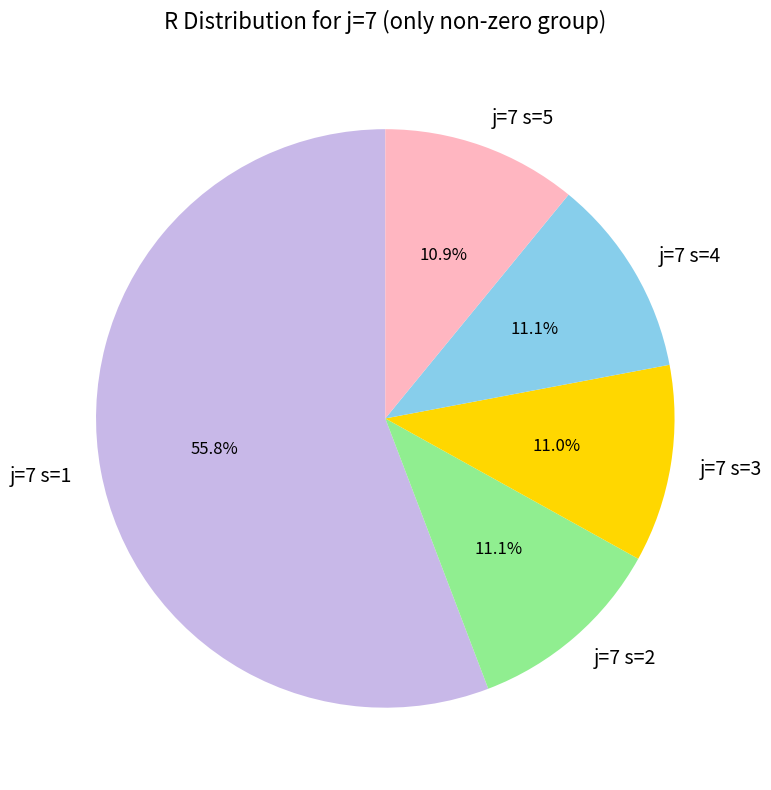

Which slice represents more than half of the pie?

j=7 s=1